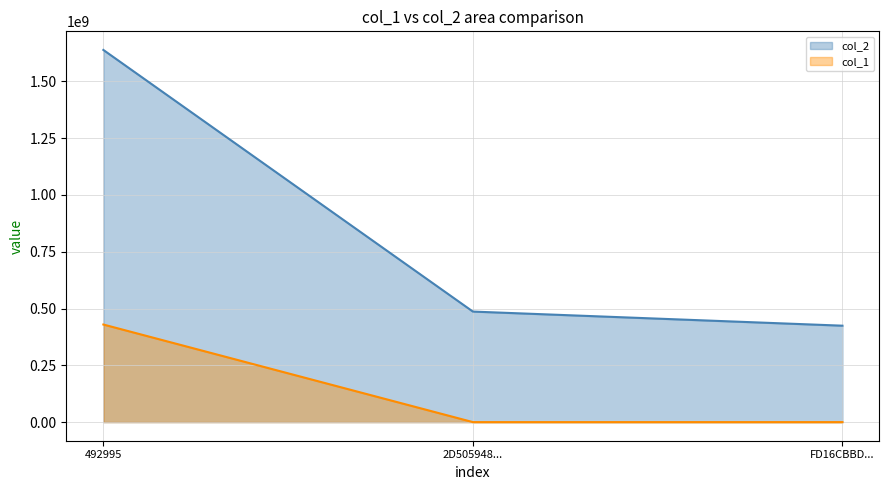

What is the label of the 1st point from the right?

FD16CBBD...